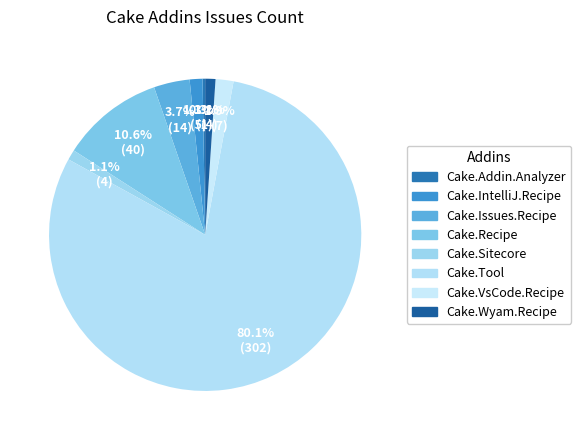

Which slice is the largest?

Cake.Tool